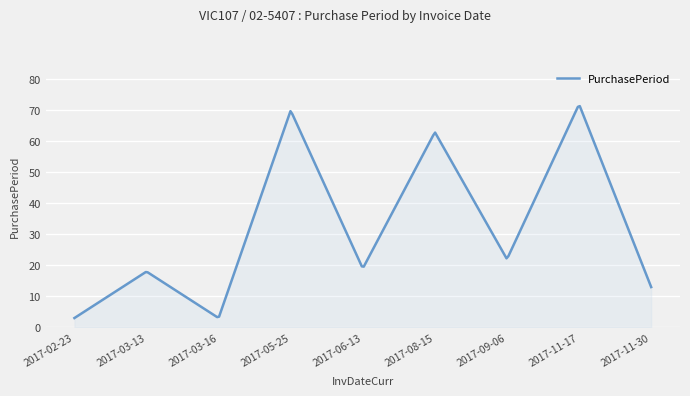

What is the sum of all values?

10286.1